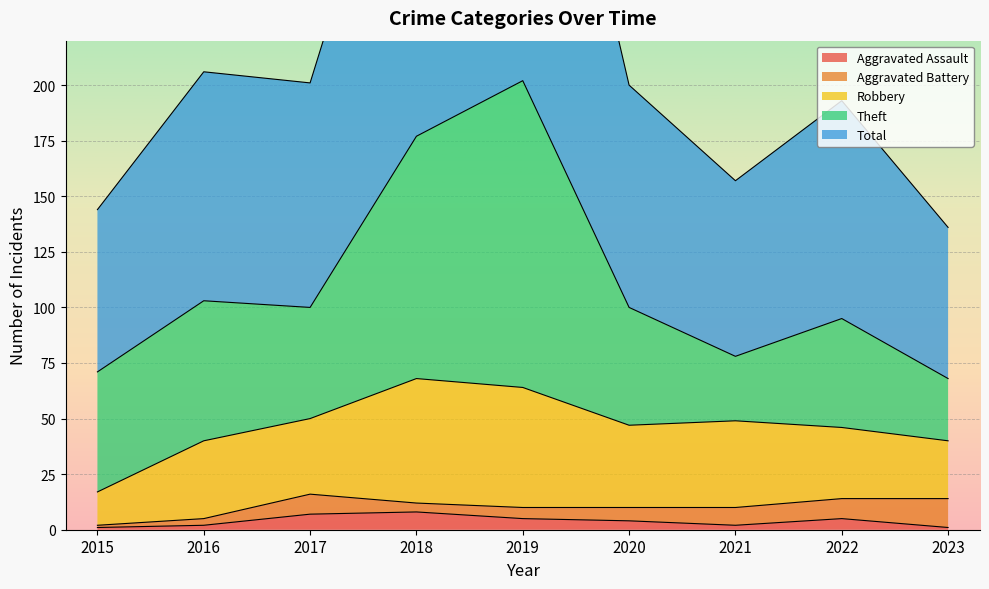

True or false: Total has a value of 98 at 2022.

True